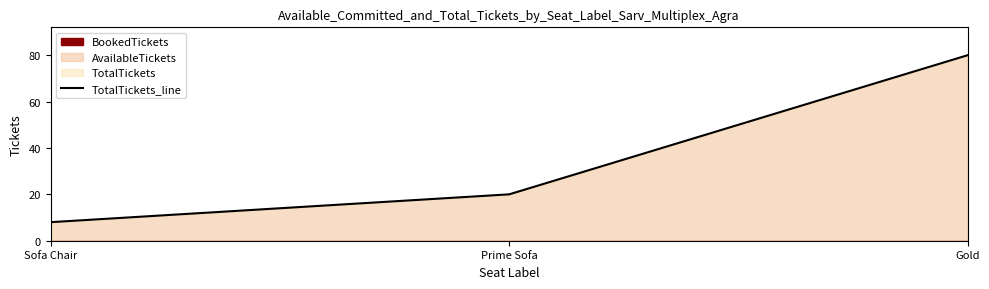

Reading left to right, transcribe all the data shown in this chart.

Sofa Chair=8	Prime Sofa=20	Gold=80